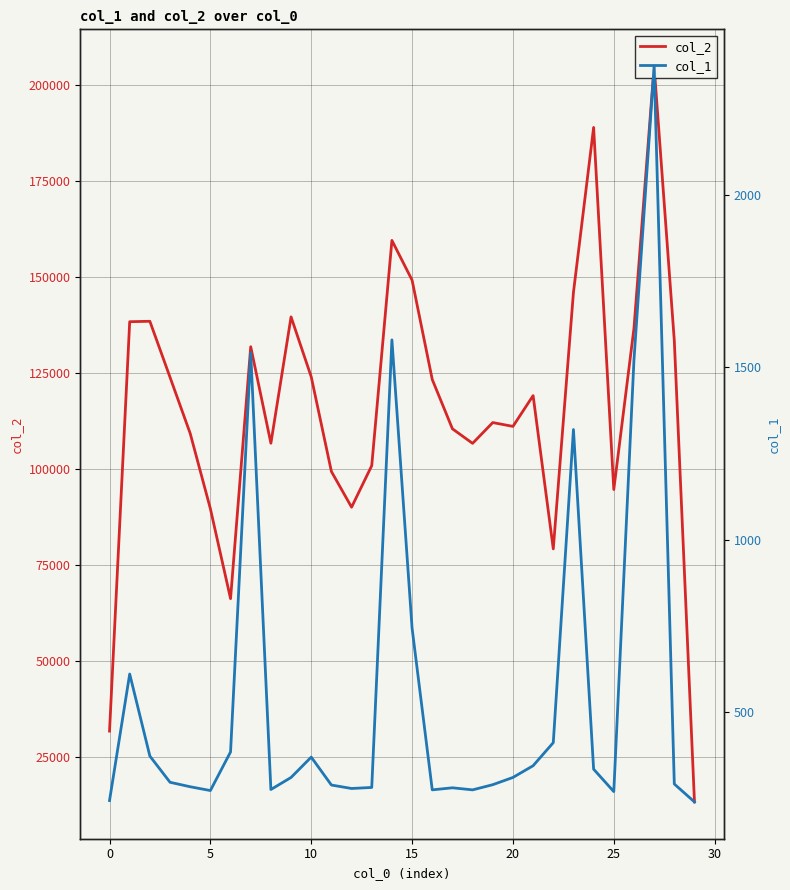

What is the highest value of the col_2 series?

204798